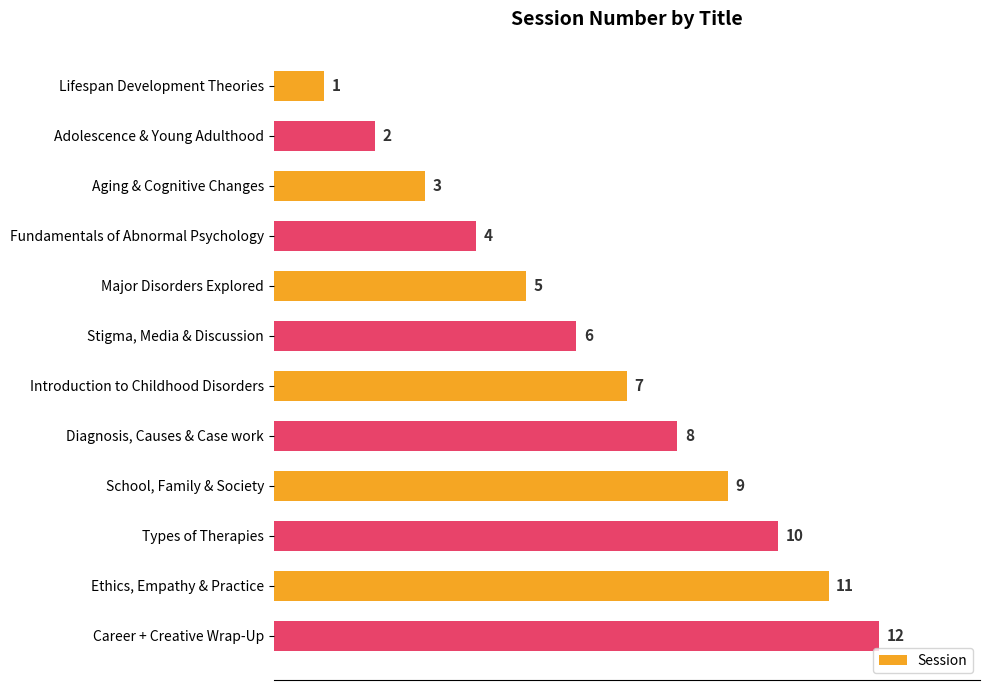

How many bars are there in total?

12